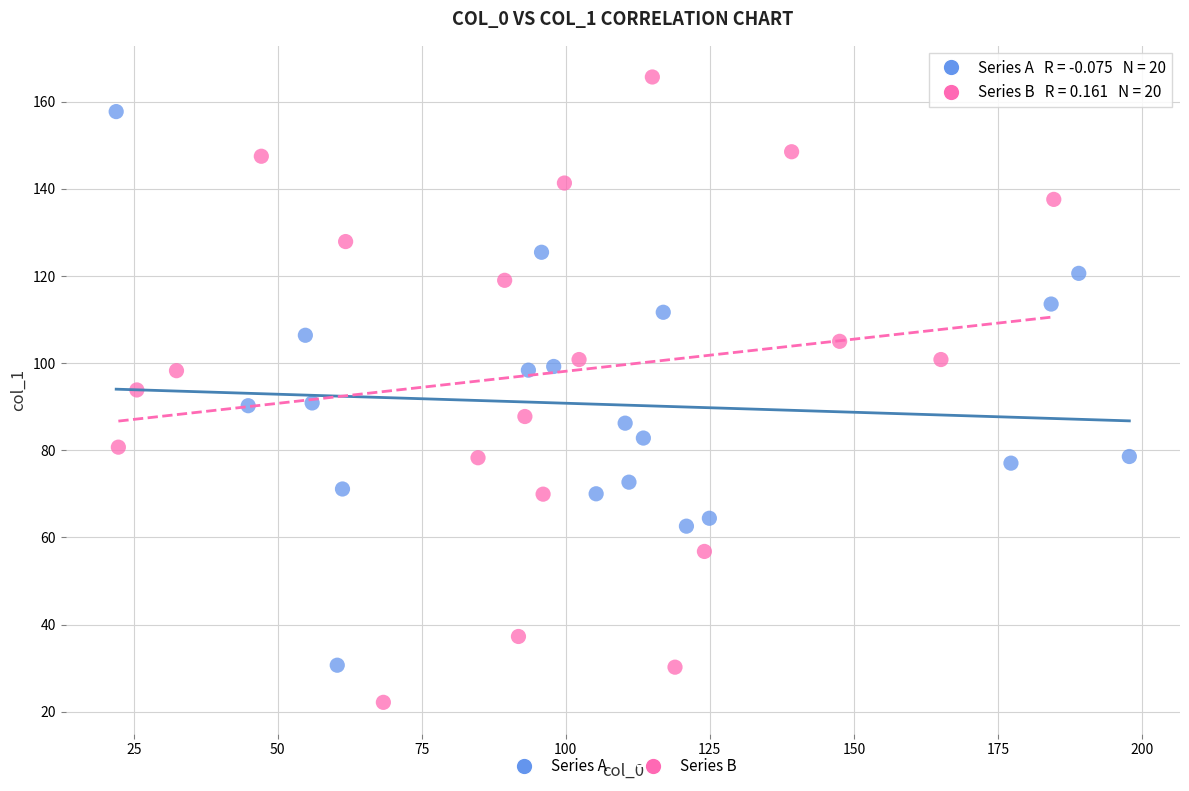

Which series contains the highest Y value?

Series B